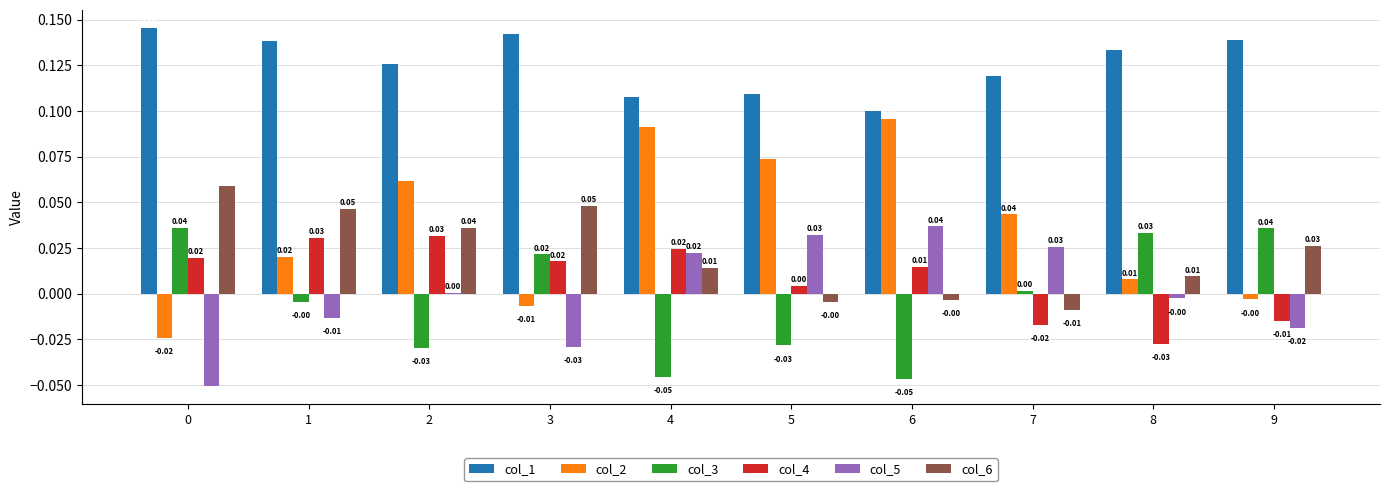

What is the spread (max minus min) of values at 3?

0.2